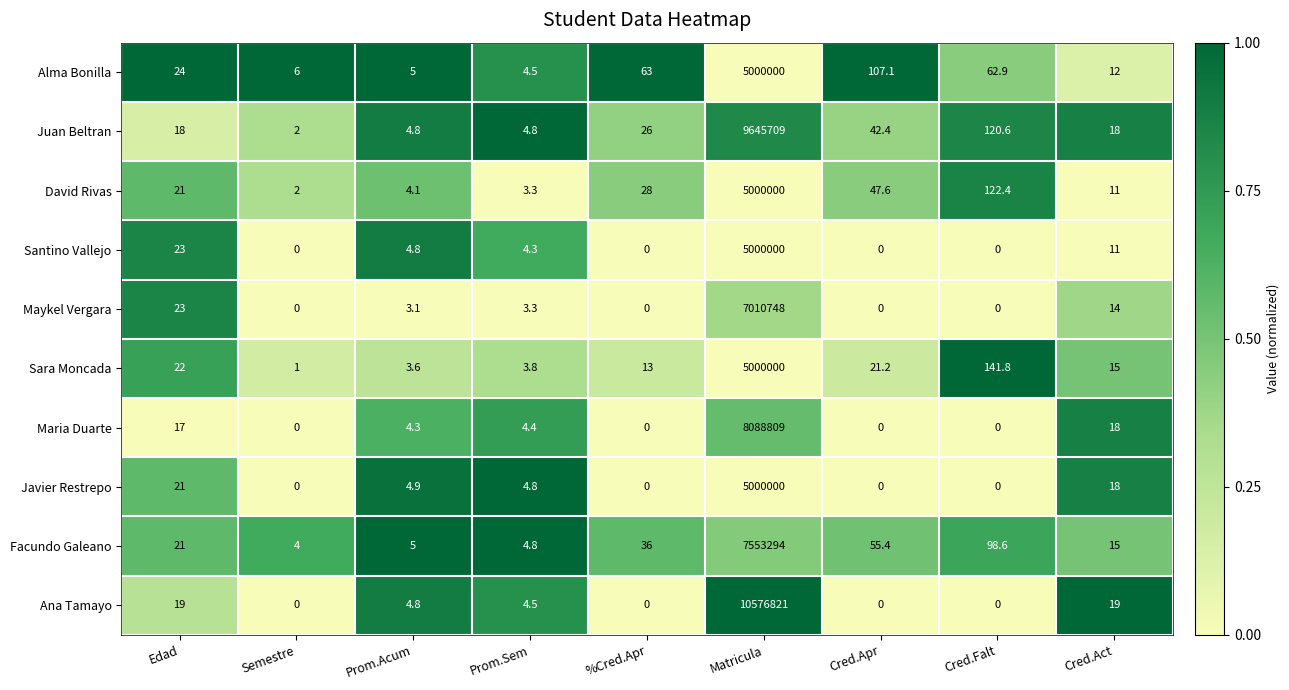

True or false: Juan Beltran has a value of 8.1 at Prom.Acum.

False